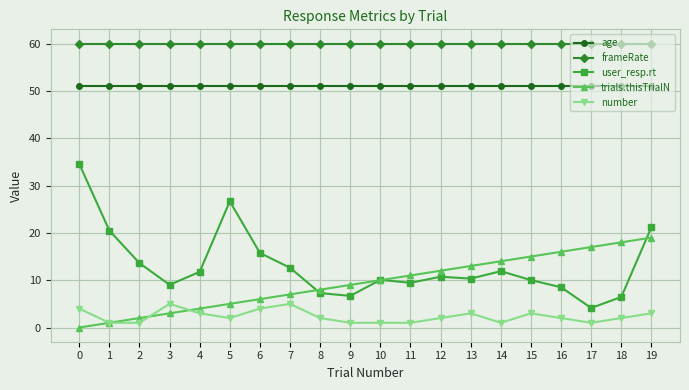

True or false: user_resp.rt and number intersect in this chart.

False